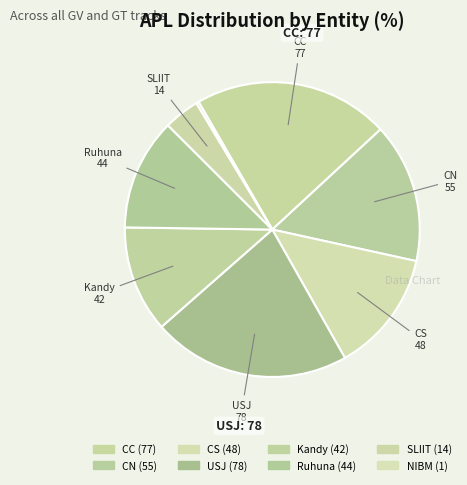

How many segments does this pie chart have?

8